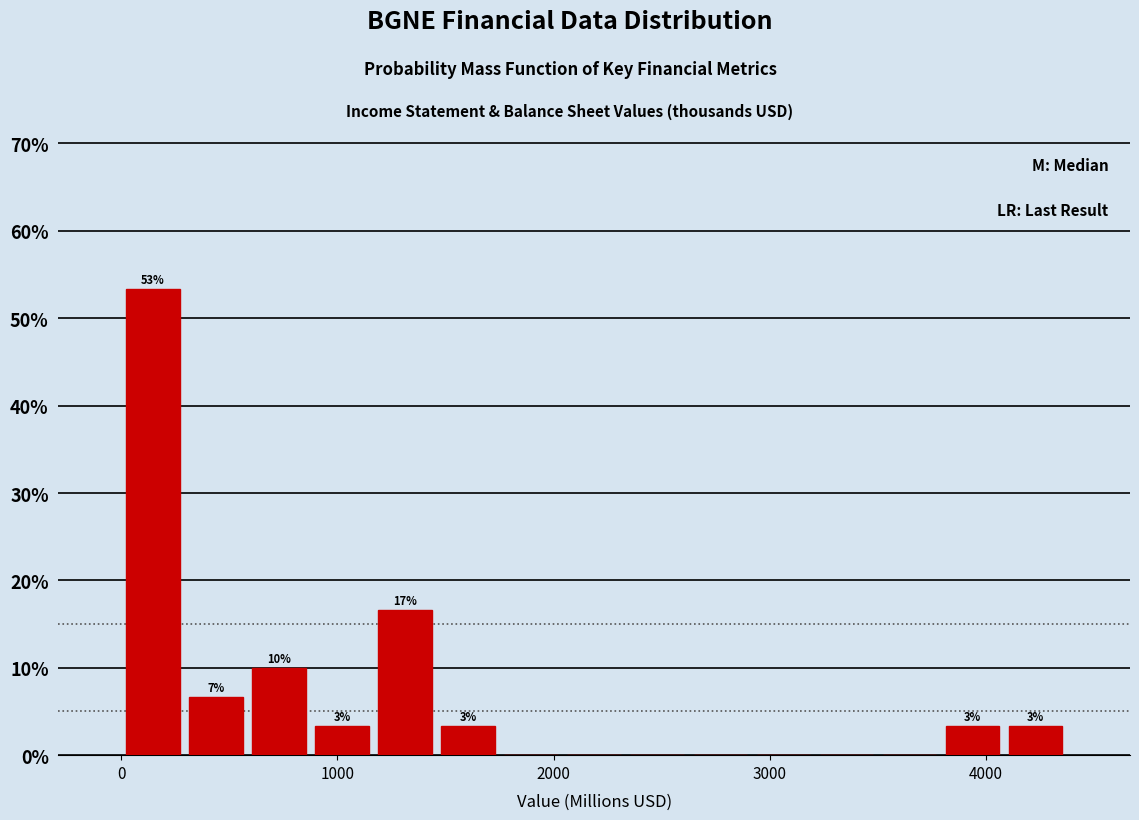

Around what value on the x-axis is the tallest bar? Give the approximate position of its centre, as read against the axis.

100